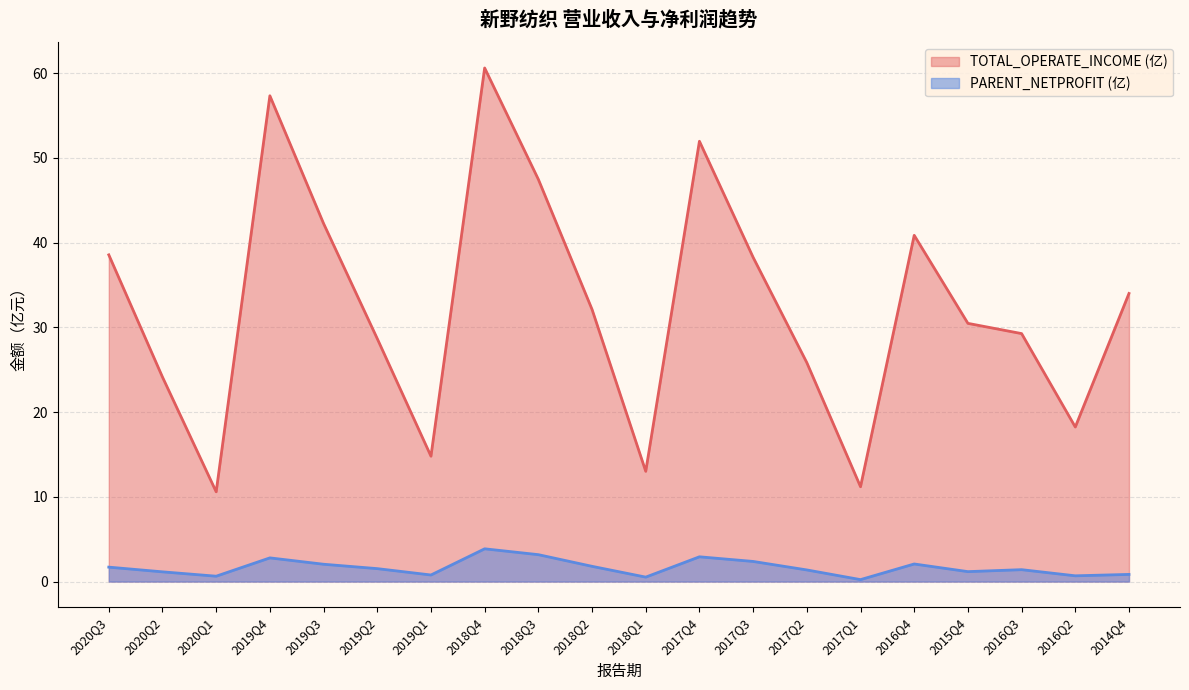

List the series in order of their peak value, highest first.

TOTAL_OPERATE_INCOME (亿), PARENT_NETPROFIT (亿)